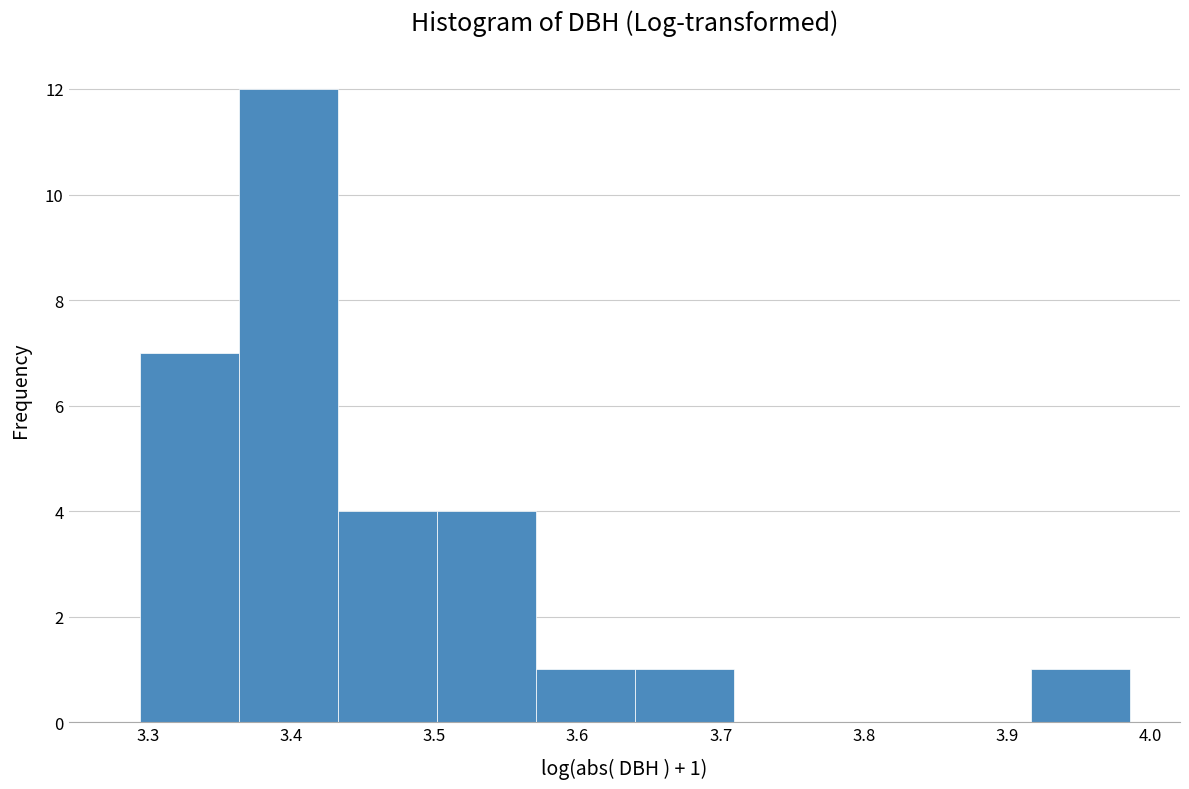

Over which range of the x-axis is the bar tallest?

3.36 to 3.43